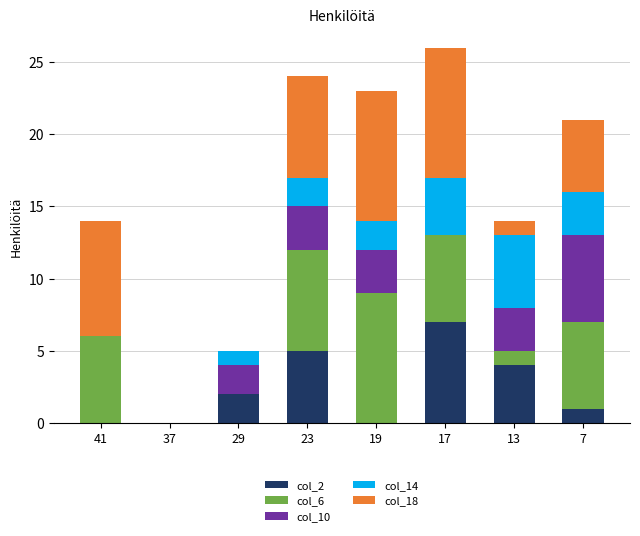

What is the total value across all series at 29?

5